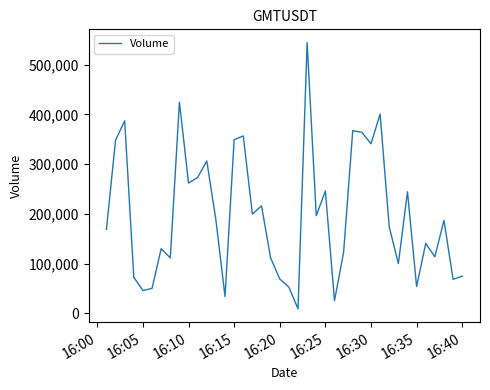

What is the difference between the maximum and minimum values?

534927